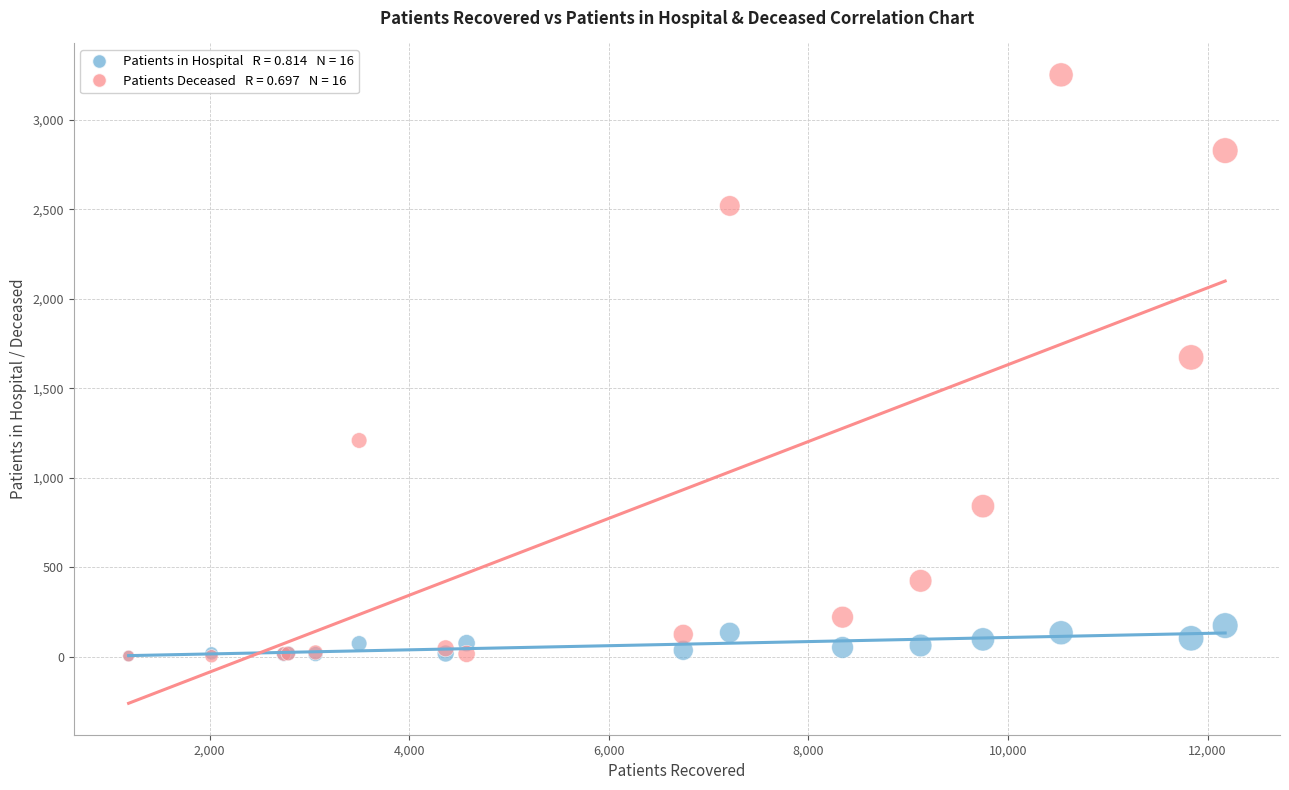

Across all series, what Y value is closest to 1626?

1672